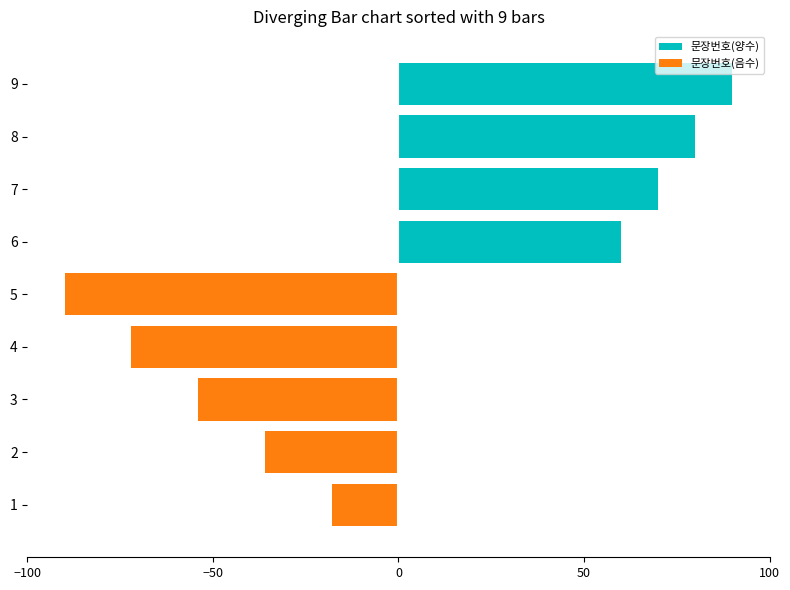

At which label does 문장번호(음수) reach its peak?

6